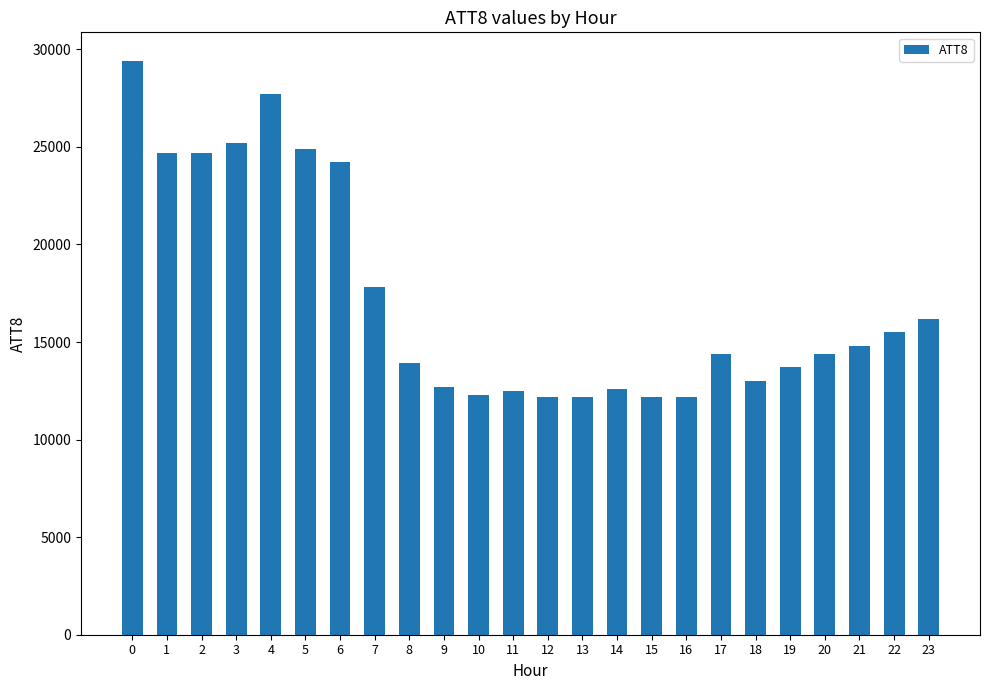

Are the bars grouped side by side (vs. stacked)?

No